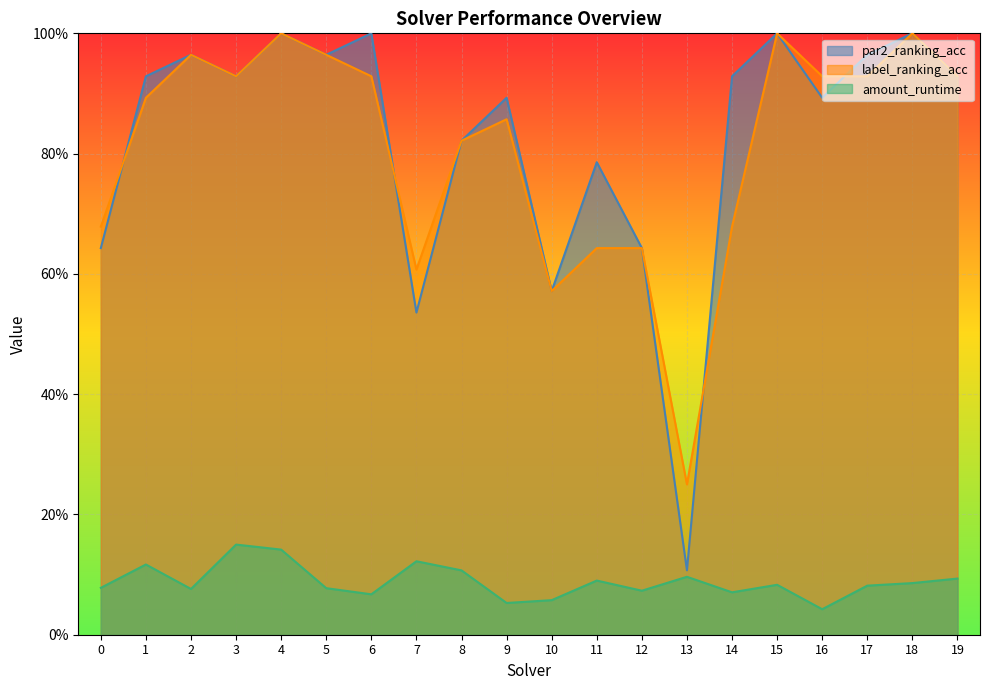

Where is the first local maximum for amount_runtime?

1